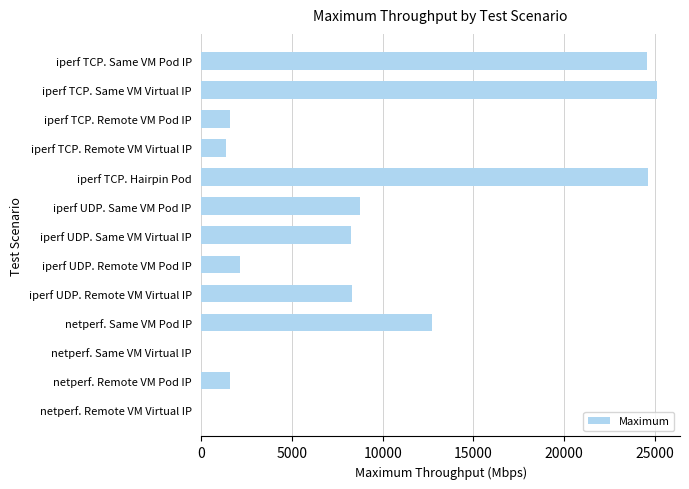

Are the bars horizontal?

Yes